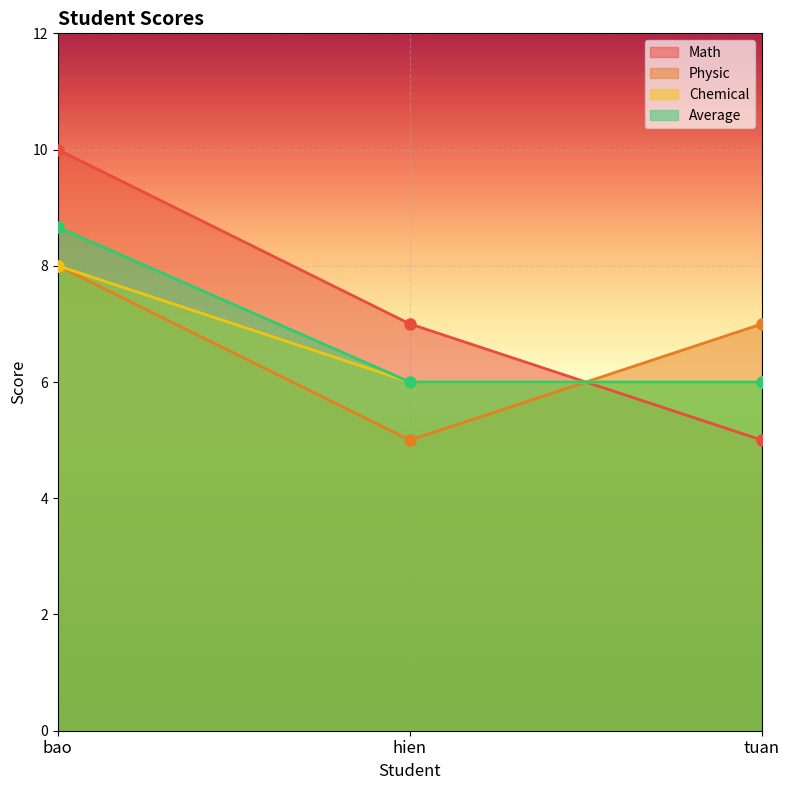

What is the total value across all series at tuan?

24.0